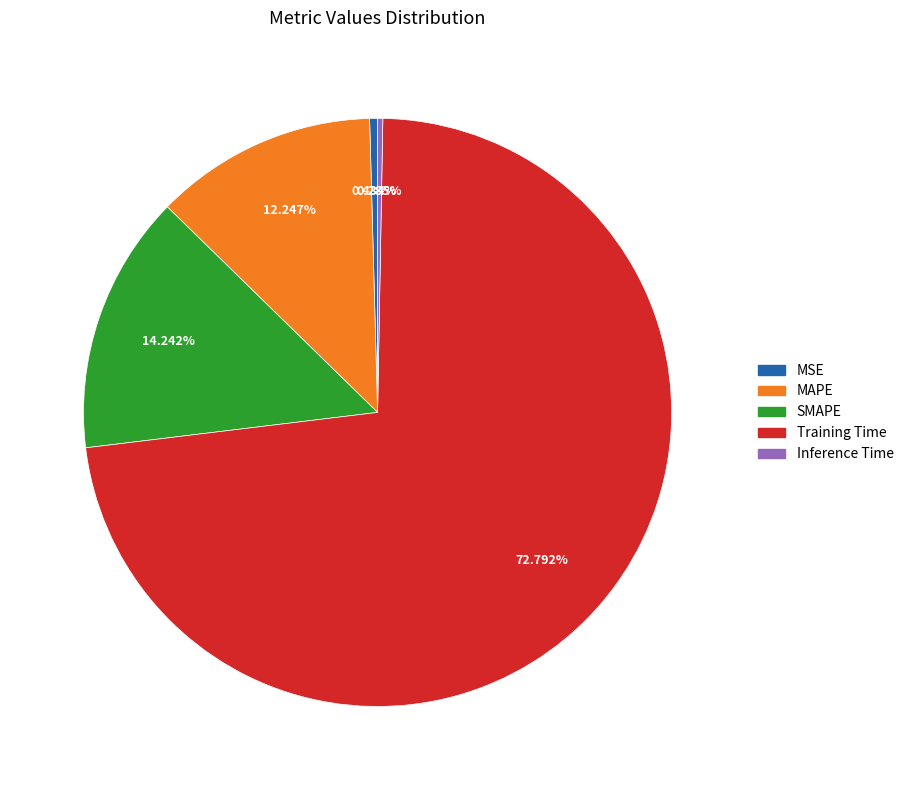

Which has a higher value, MAPE or SMAPE?

SMAPE